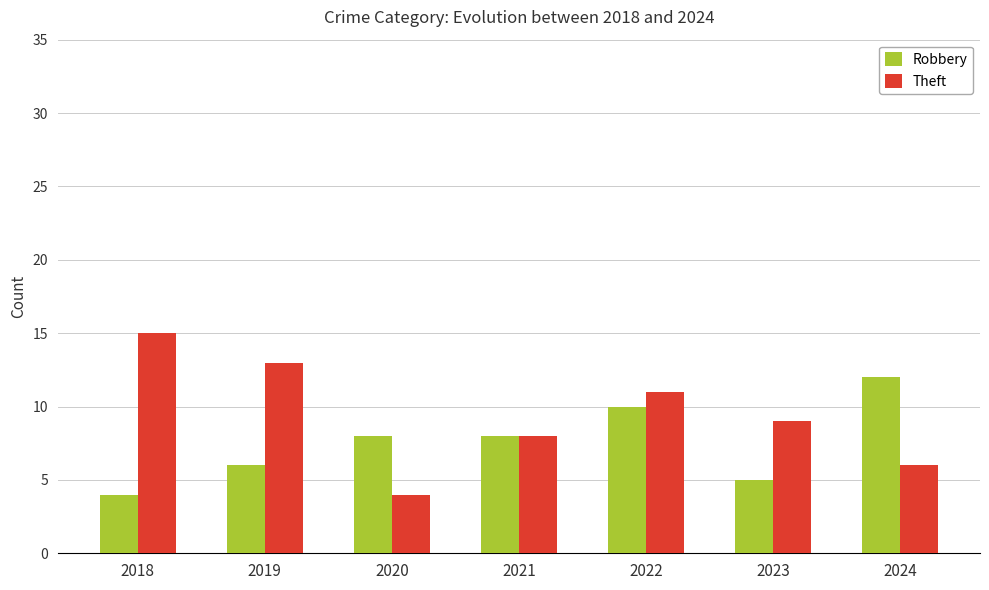

At which category is the sum across all series the highest?

2022